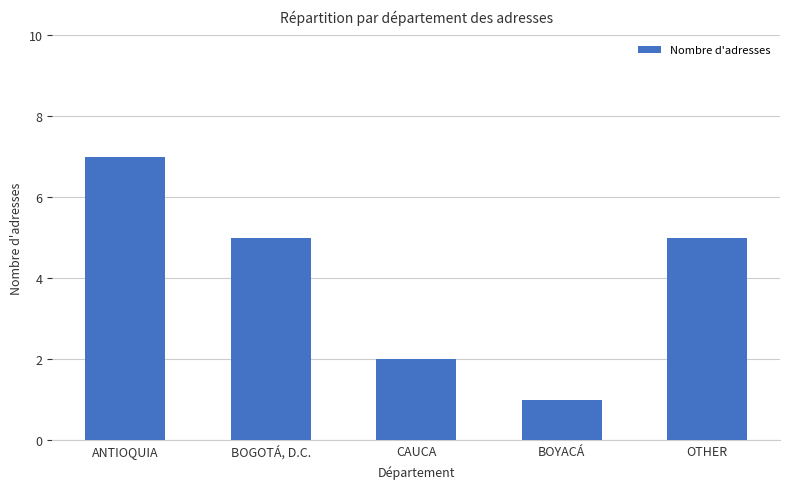

True or false: the data shows 5 at BOGOTÁ, D.C..

True